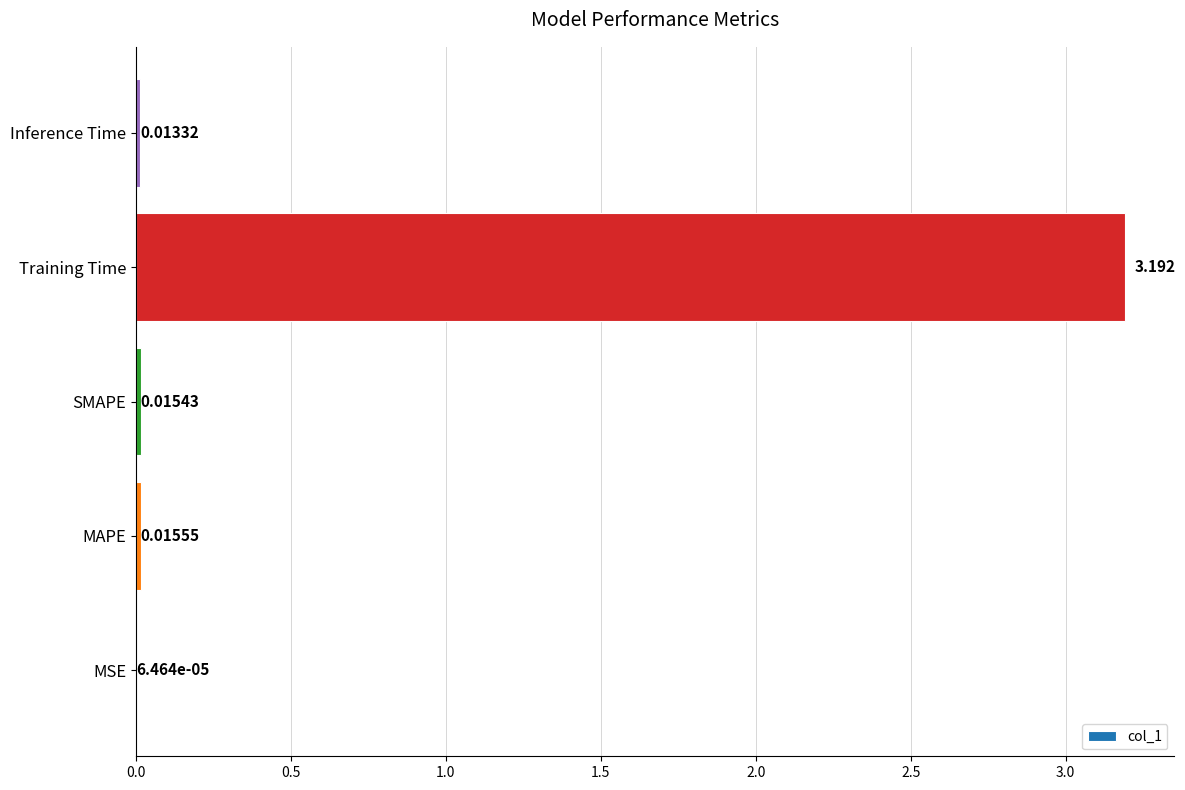

What is the greatest value displayed?

3.2